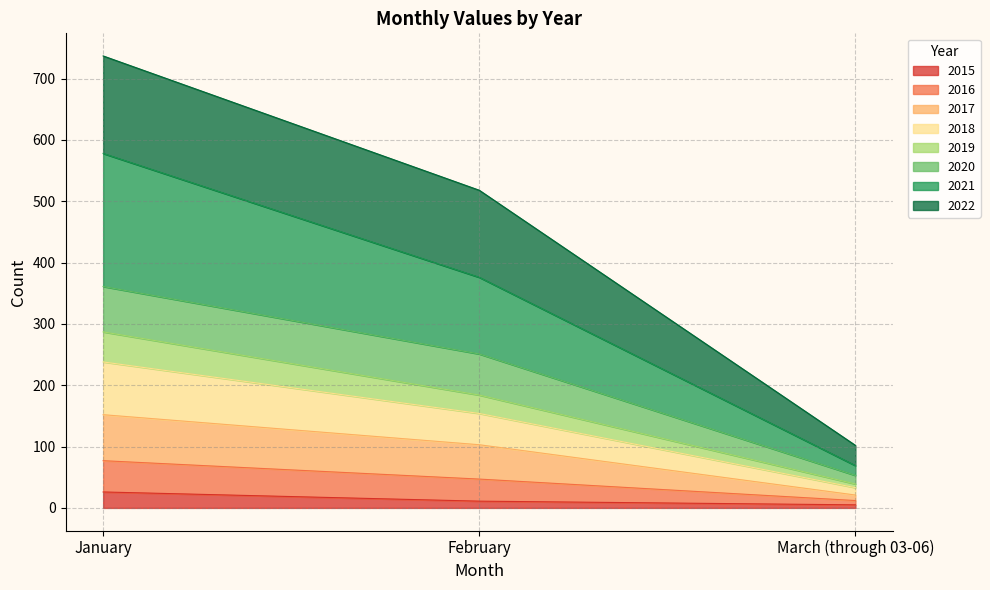

What position from the right is March (through 03-06)?

1